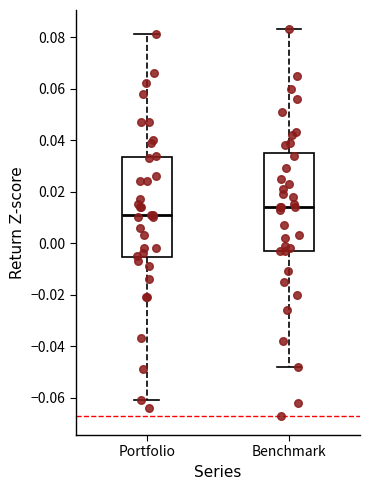

Reading left to right, read every box against the y-axis: the position of its median line, the range the box covers, and the ends of its whiskers. The values are not printed on the chart, so give them approximately, as read against the axis.

Portfolio: median 0.012, box -0.006 to 0.034, whiskers -0.060 to 0.082
Benchmark: median 0.014, box -0.002 to 0.036, whiskers -0.048 to 0.084